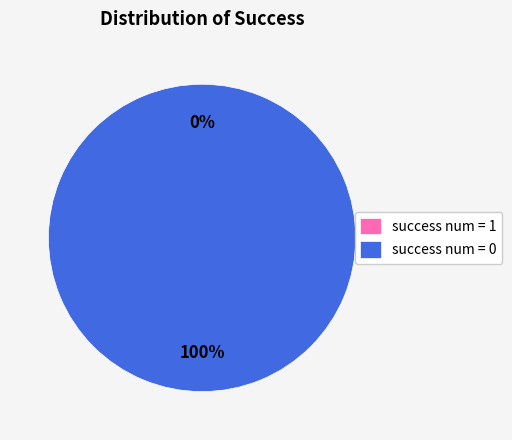

Which slice is the smallest?

success num = 1